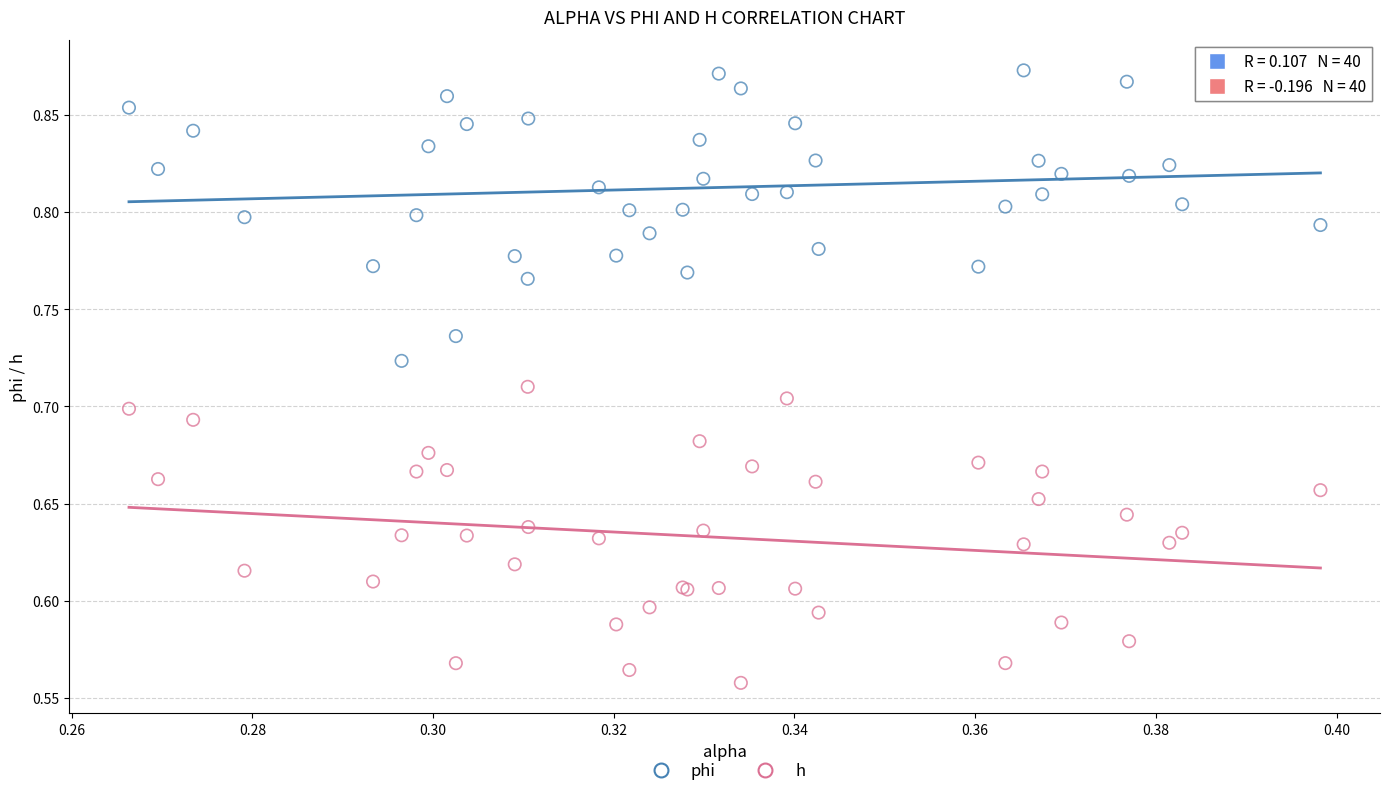

Which series contains the lowest Y value?

h